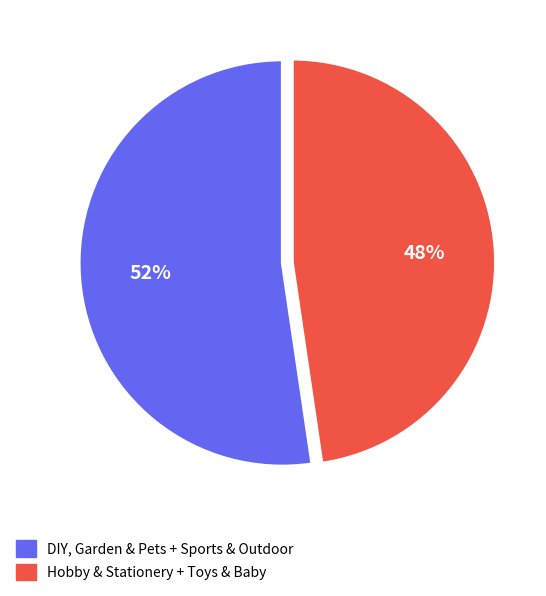

To the nearest percent, what is the average slice percentage?

50%